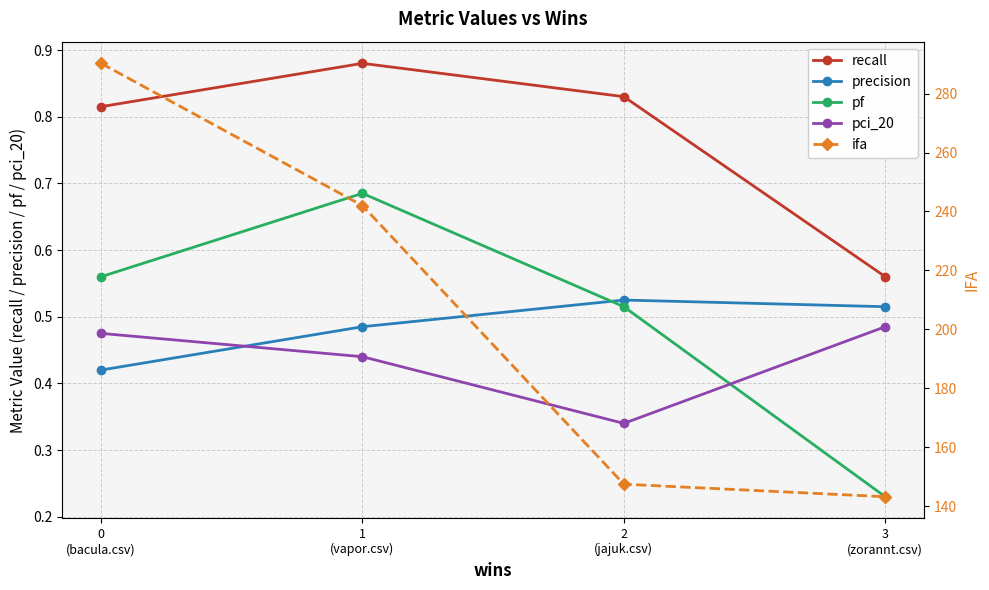

What is the label of the 1st point from the right?

3
(zorannt.csv)